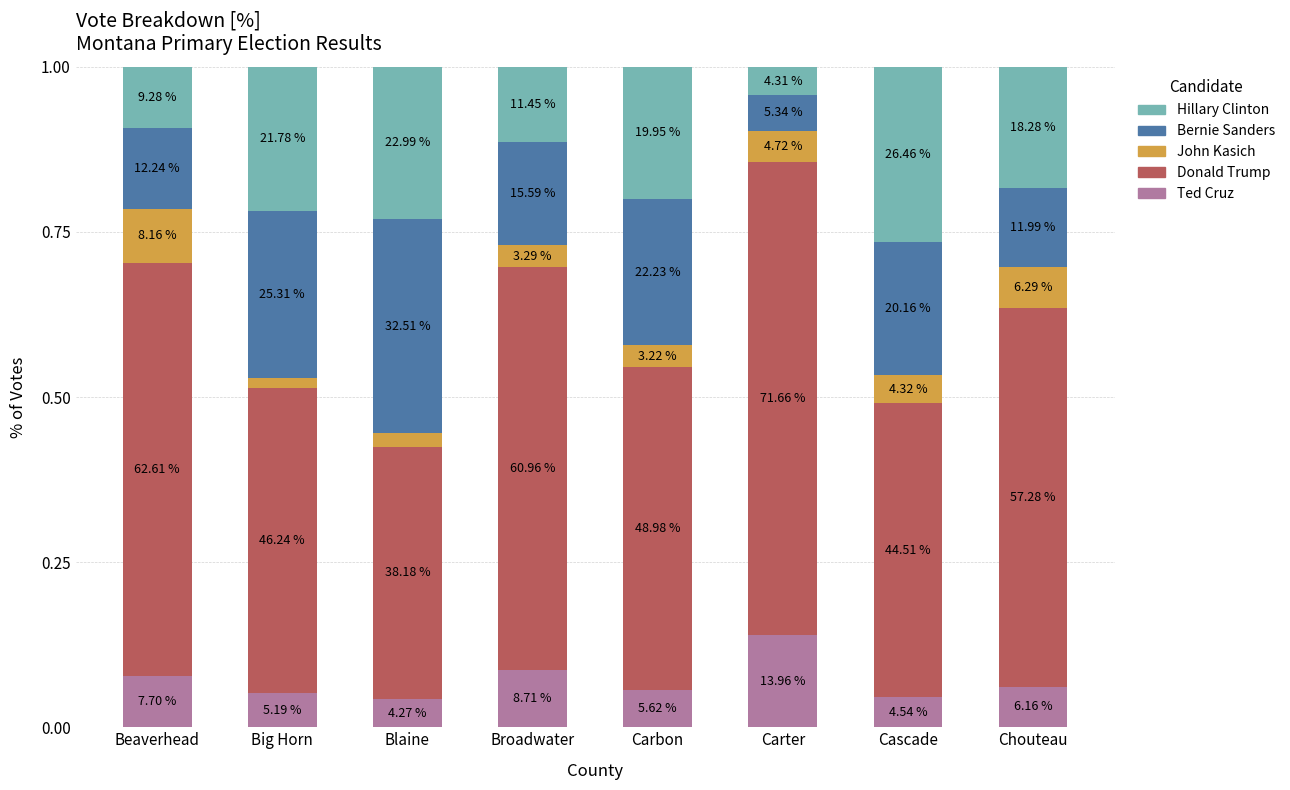

Are the bars horizontal?

No